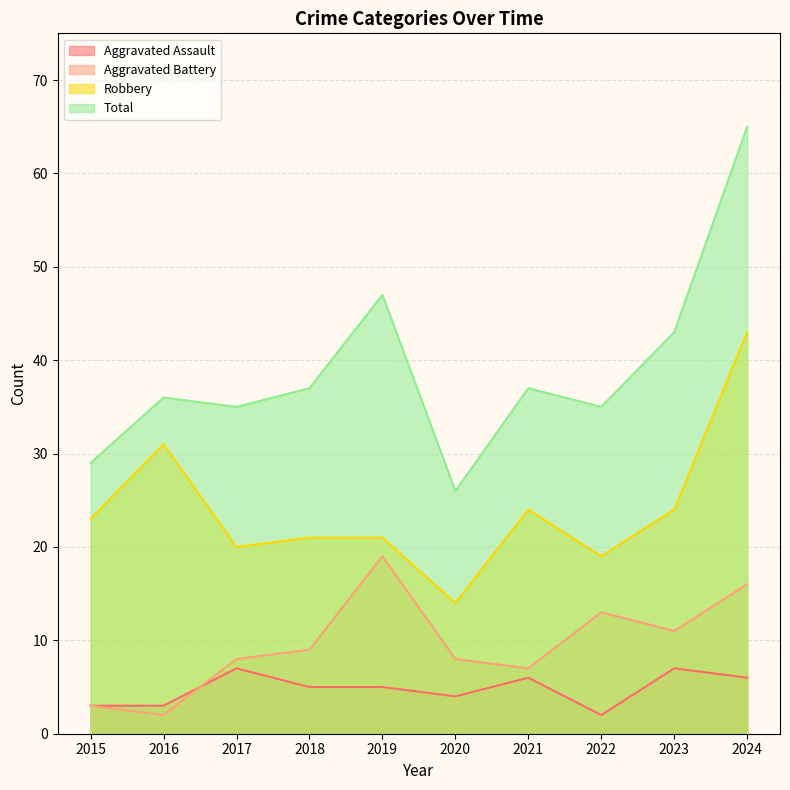

Count the number of data series in this chart.

4